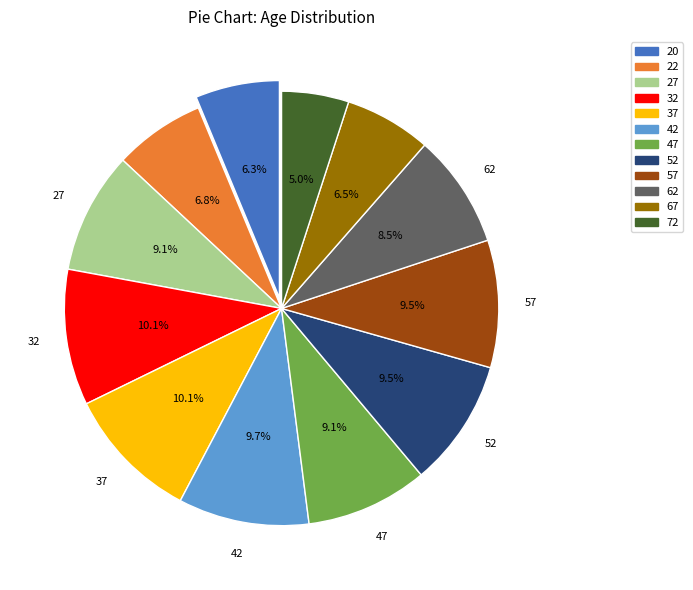

Does 62 account for over 50% of the chart?

No